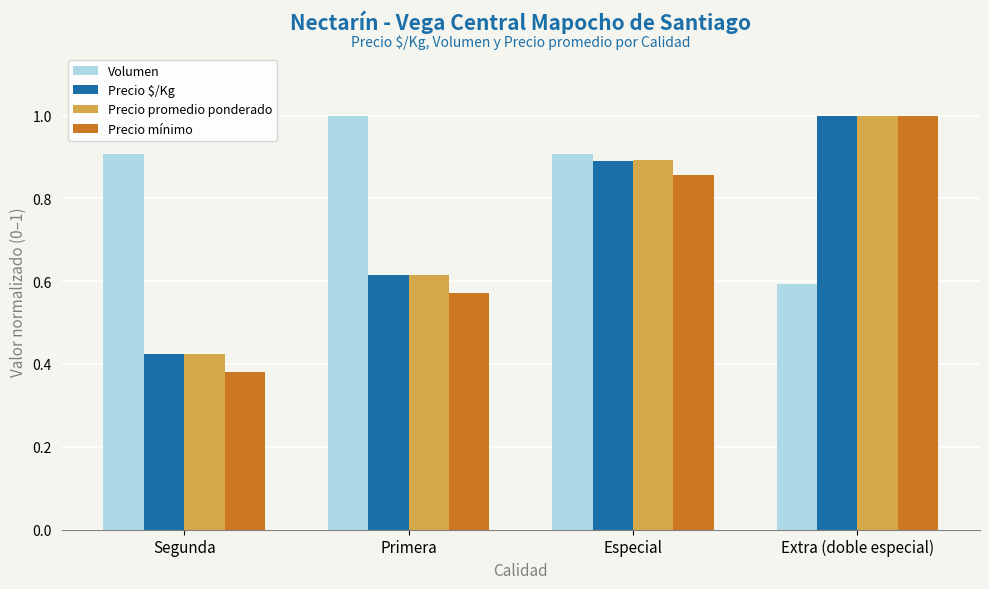

What is the sum of all Precio $/Kg values?

2.9